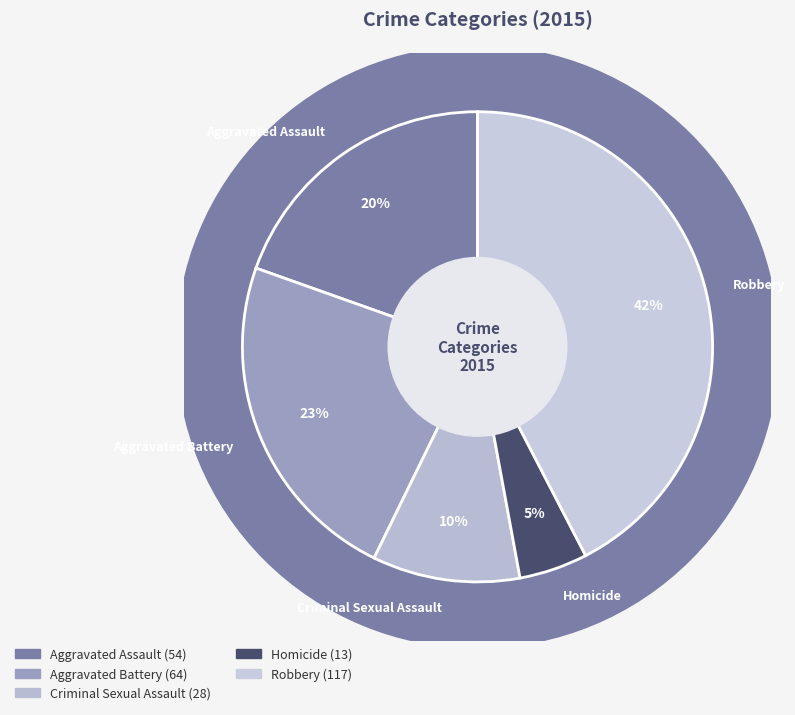

Is the sum of Aggravated Assault and Aggravated Battery greater than half?

No